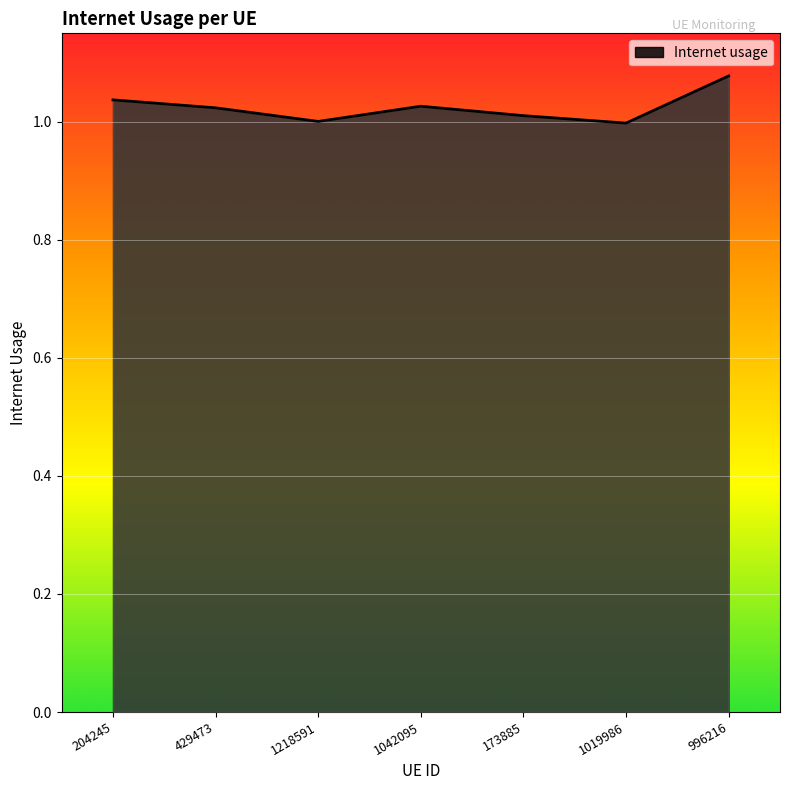

The value at 204245 is 1.0. True or false?

True